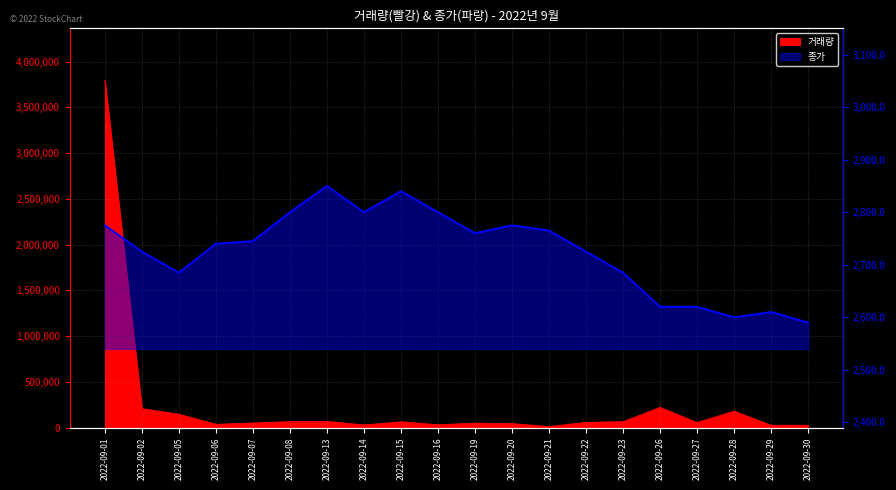

Which series changed the most between 2022-09-19 and 2022-09-26?

거래량